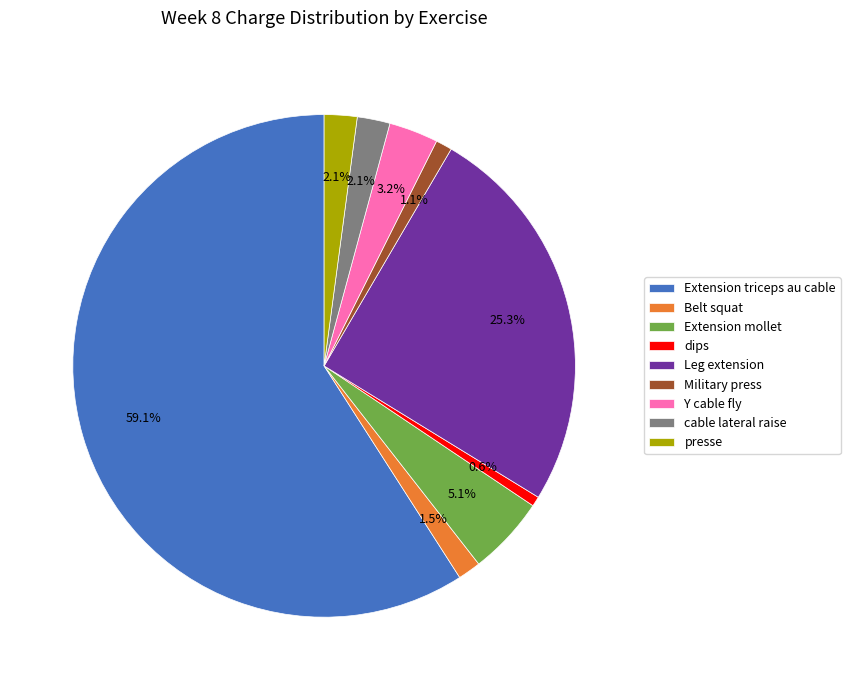

How much of the chart is everything except Belt squat?

98.5%